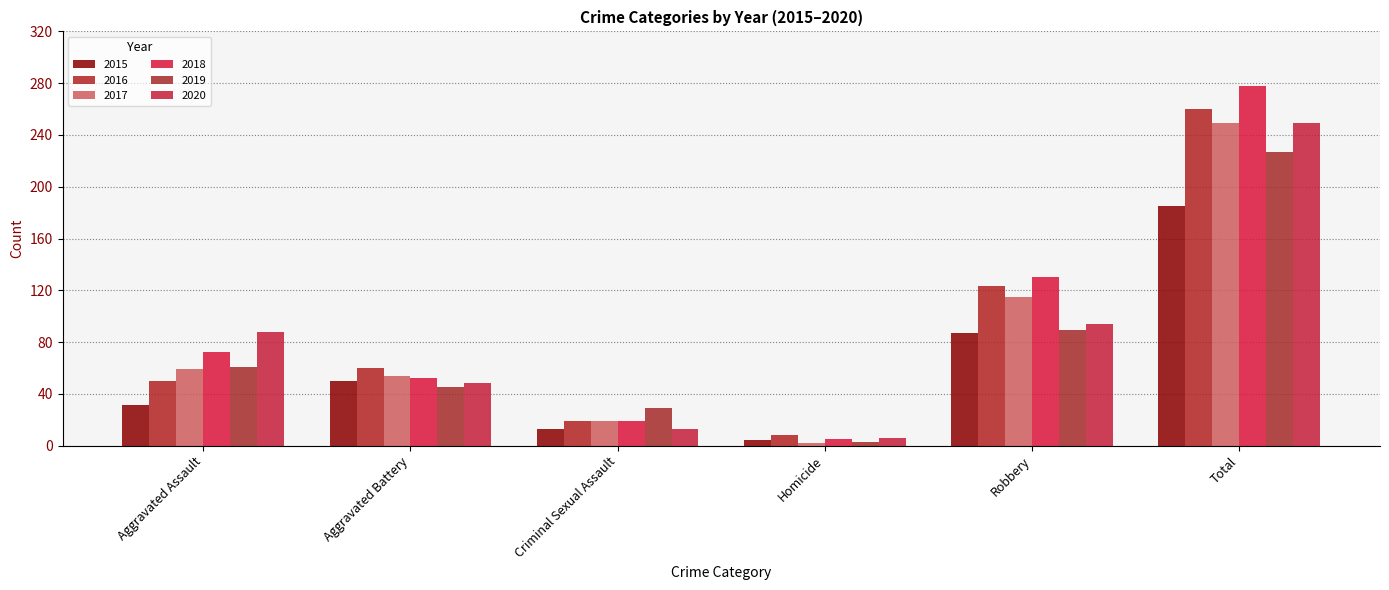

What is the greatest value displayed?

278